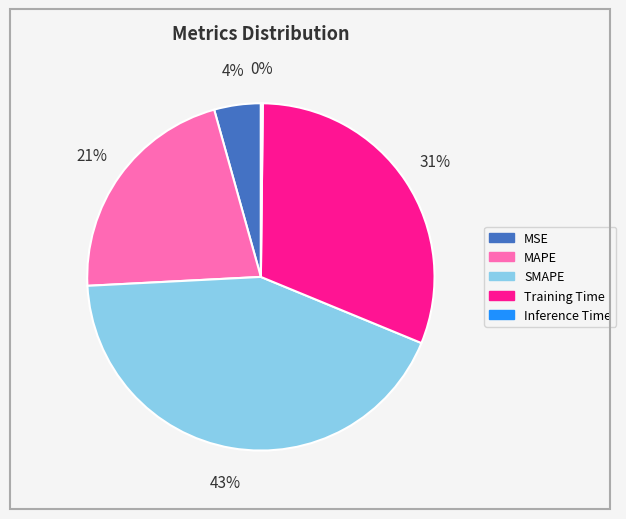

Do MSE and SMAPE together represent more than half of the pie?

No